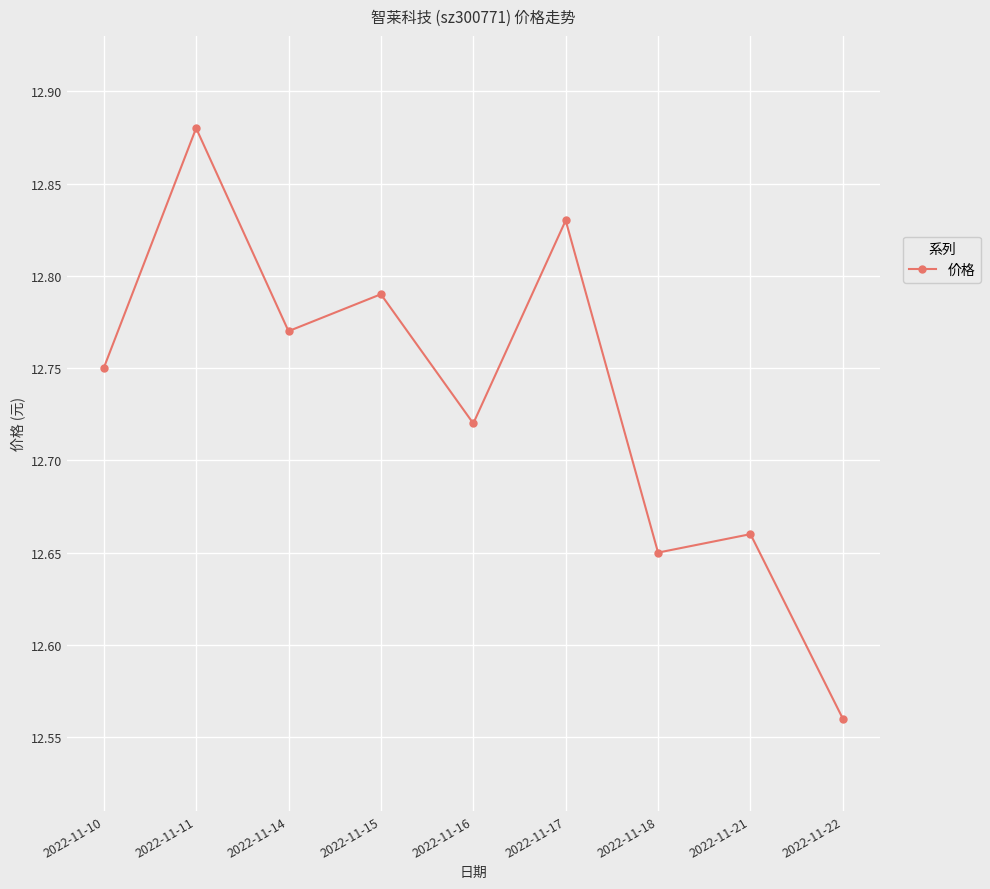

How many values are between 12 and 13?

9